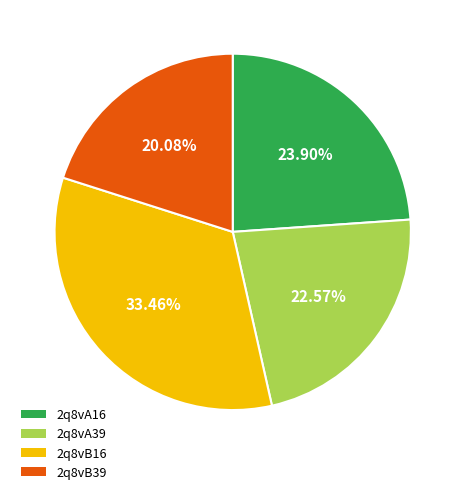

Is the sum of 2q8vA39 and 2q8vB16 greater than half?

Yes